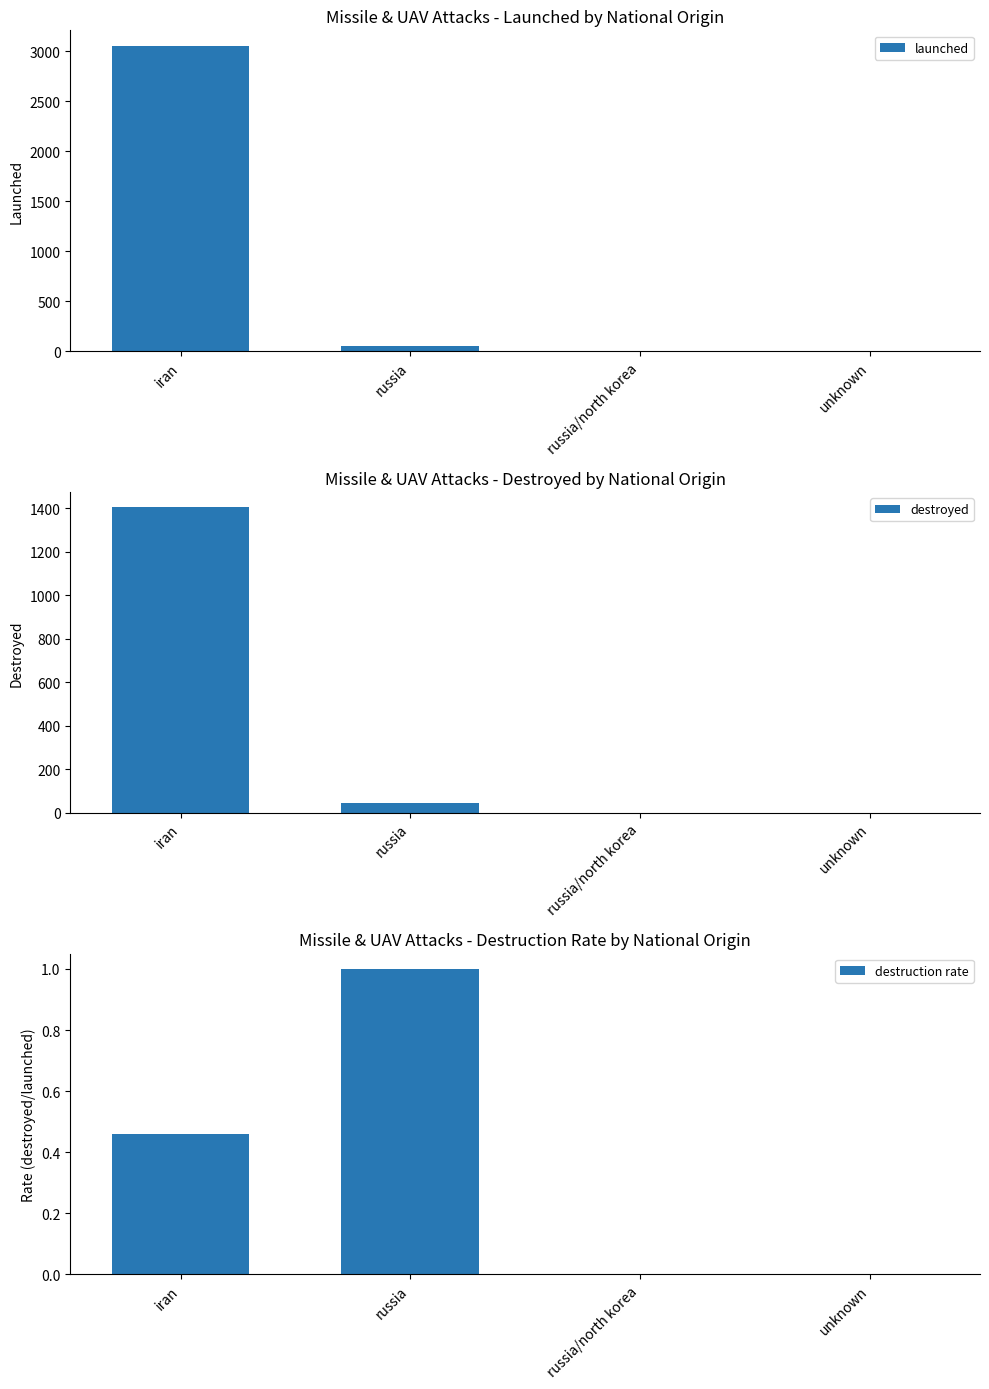

True or false: launched has a value of 707.0 at iran.

False